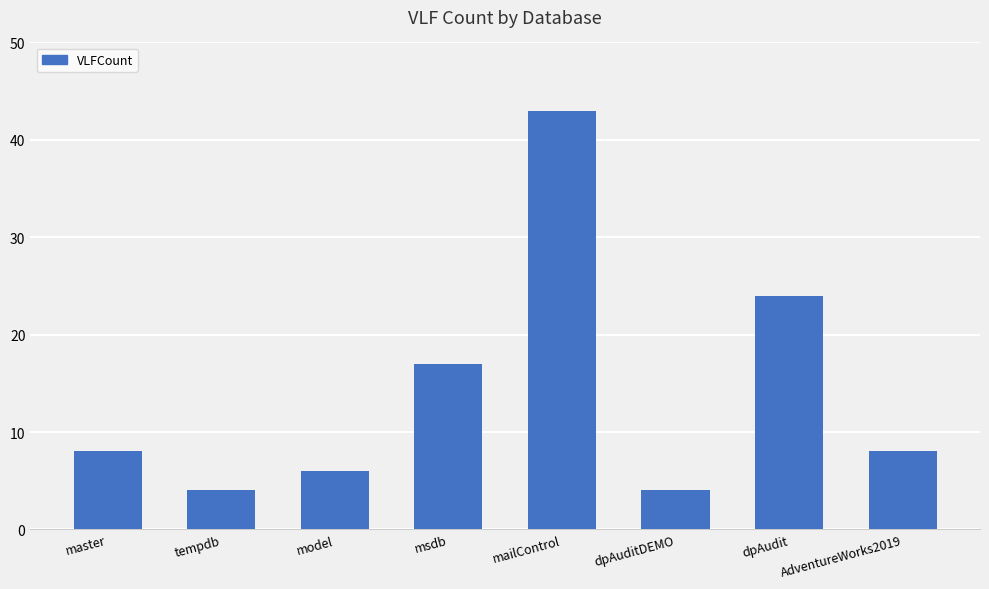

What is the difference between the values at model and master?

2